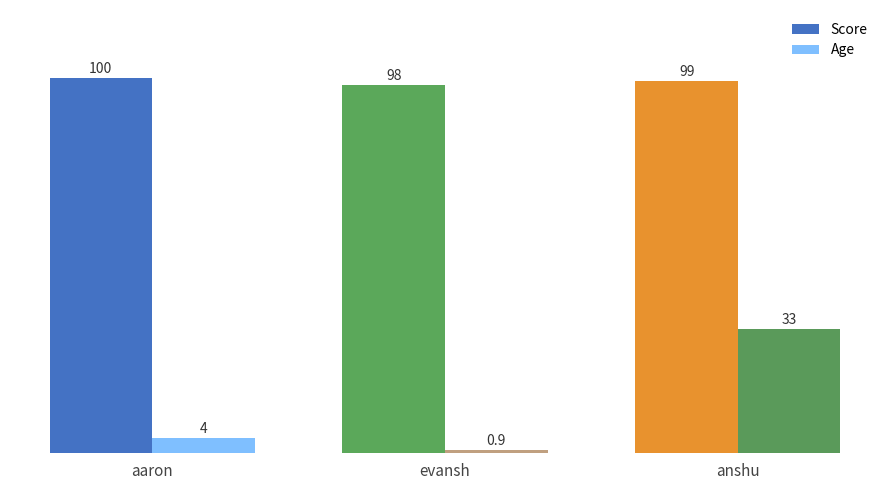

What is the maximum value for Score?

100.0